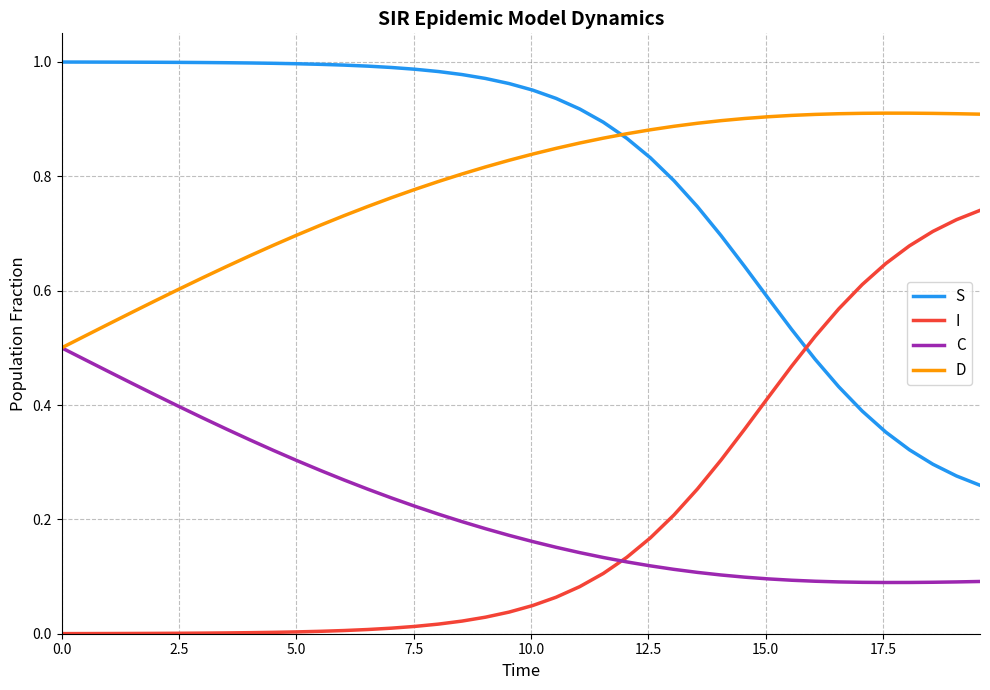

List the series in order of their peak value, highest first.

S, D, I, C